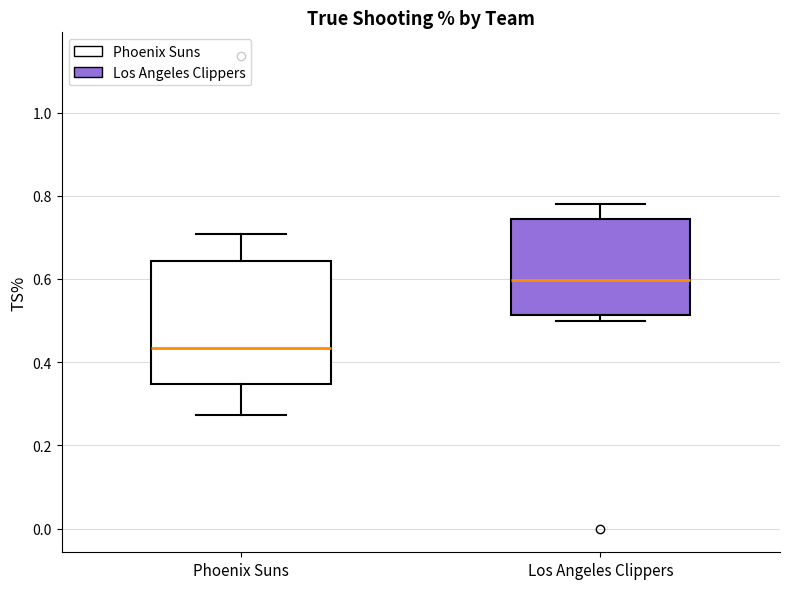

Which box's median line is the lowest?

Phoenix Suns